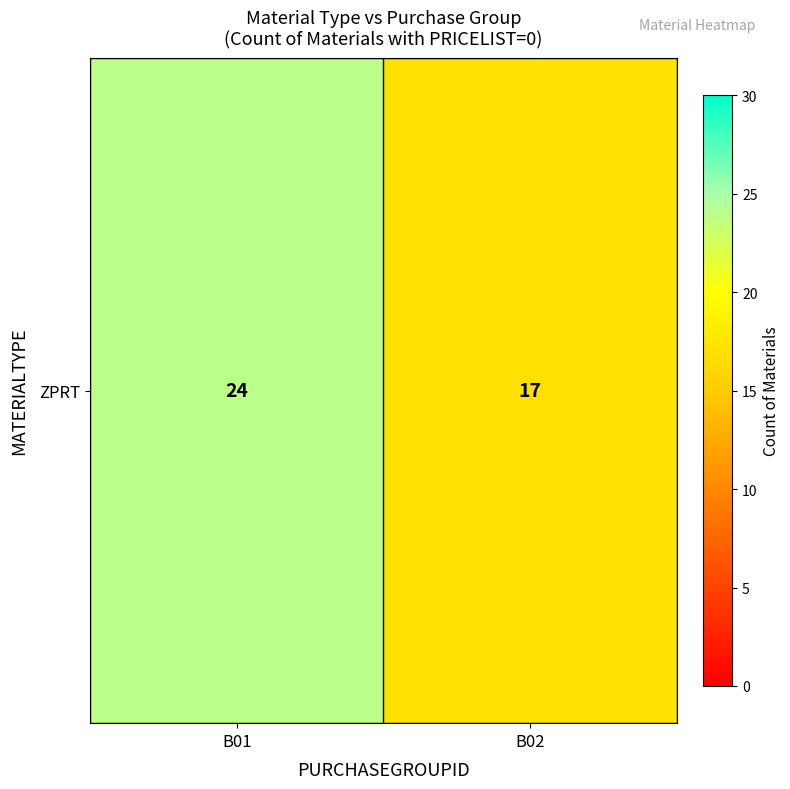

What is the smallest value displayed?

17